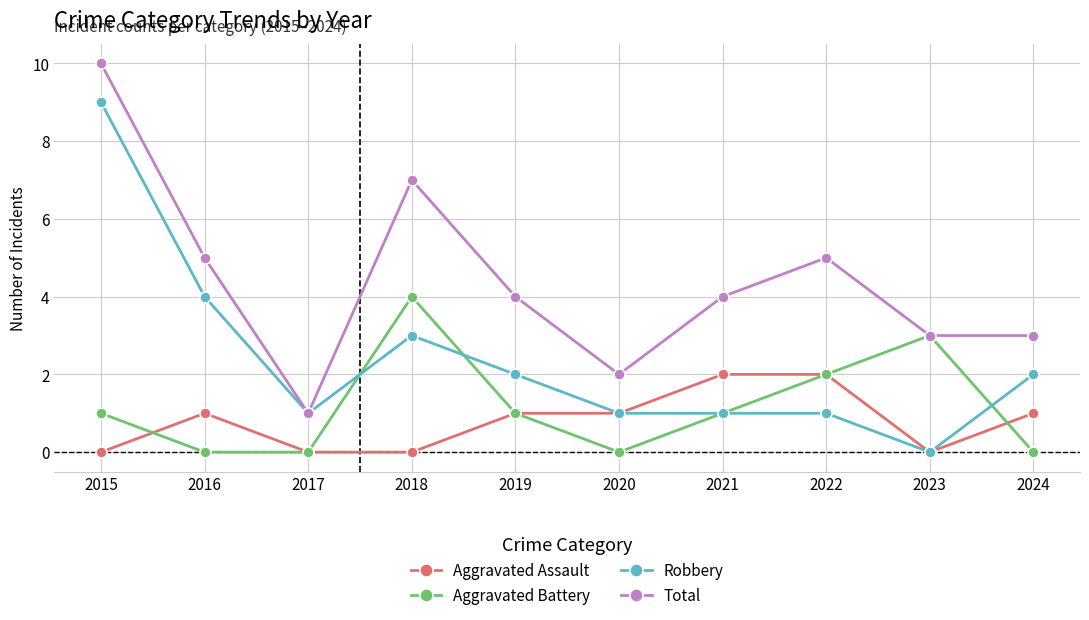

At which category does Aggravated Assault reach its first local peak?

2016